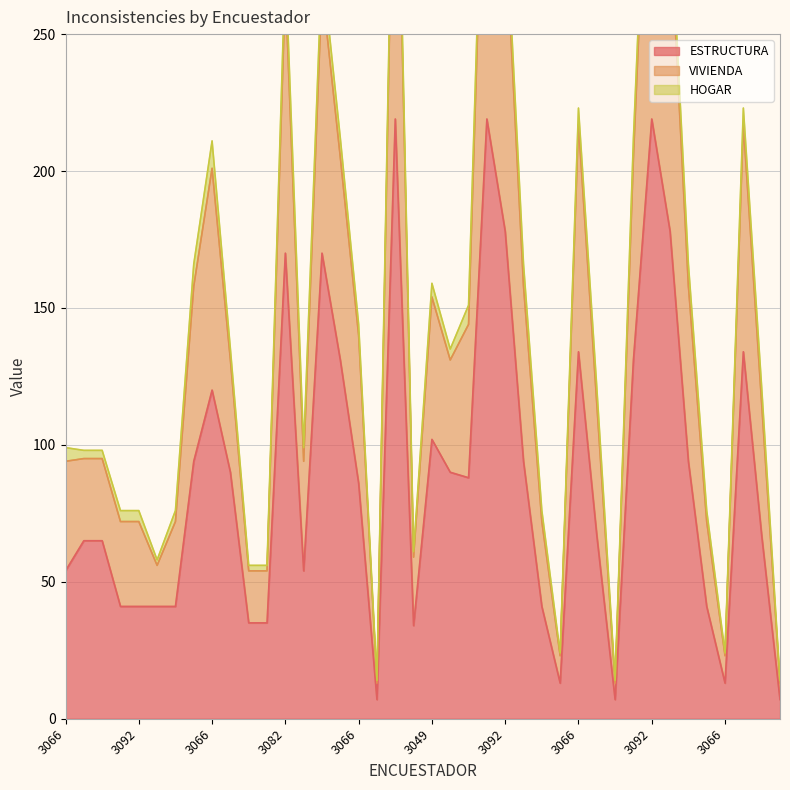

How many categories are shown in the chart?

40